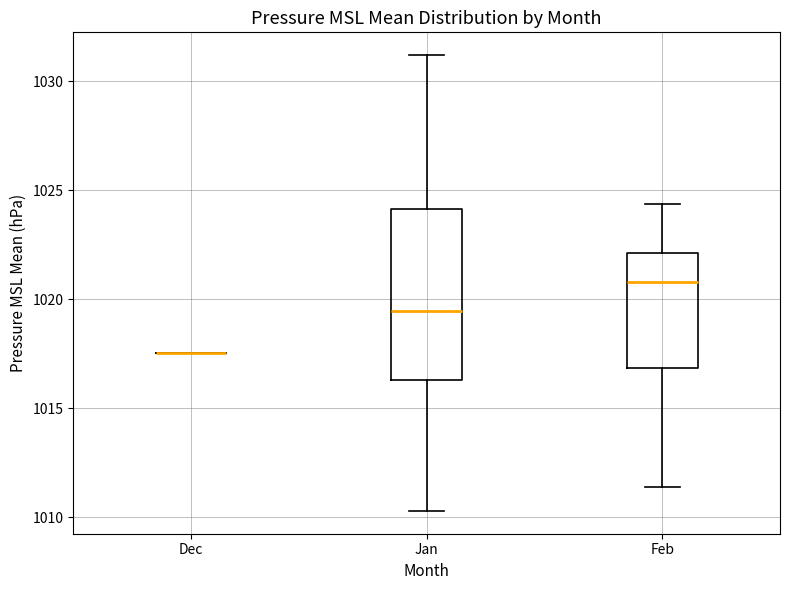

Reading left to right, read every box against the y-axis: the position of its median line, the range the box covers, and the ends of its whiskers. The values are not printed on the chart, so give them approximately, as read against the axis.

Dec: box collapsed to a line at 1017.5, whiskers 1017.5 to 1017.5
Jan: median 1019.5, box 1016.5 to 1024.0, whiskers 1010.5 to 1031.0
Feb: median 1021.0, box 1017.0 to 1022.0, whiskers 1011.5 to 1024.5